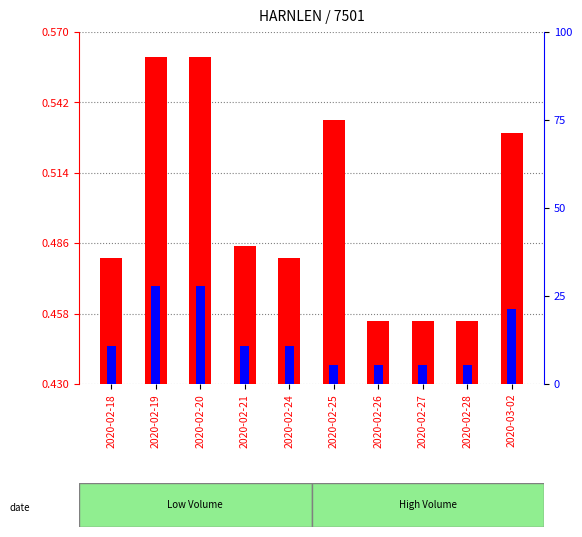

How many bars are there in each group?

2